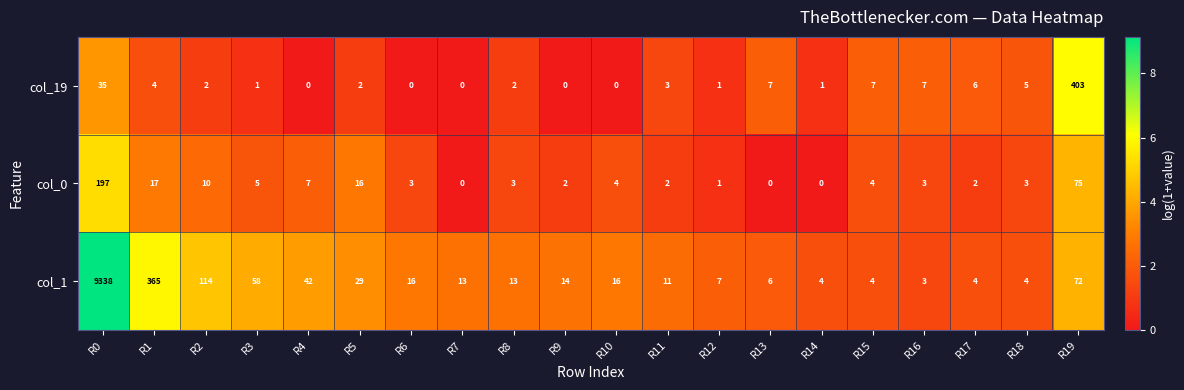

Is it true that col_1 equals 7 at R11?

False